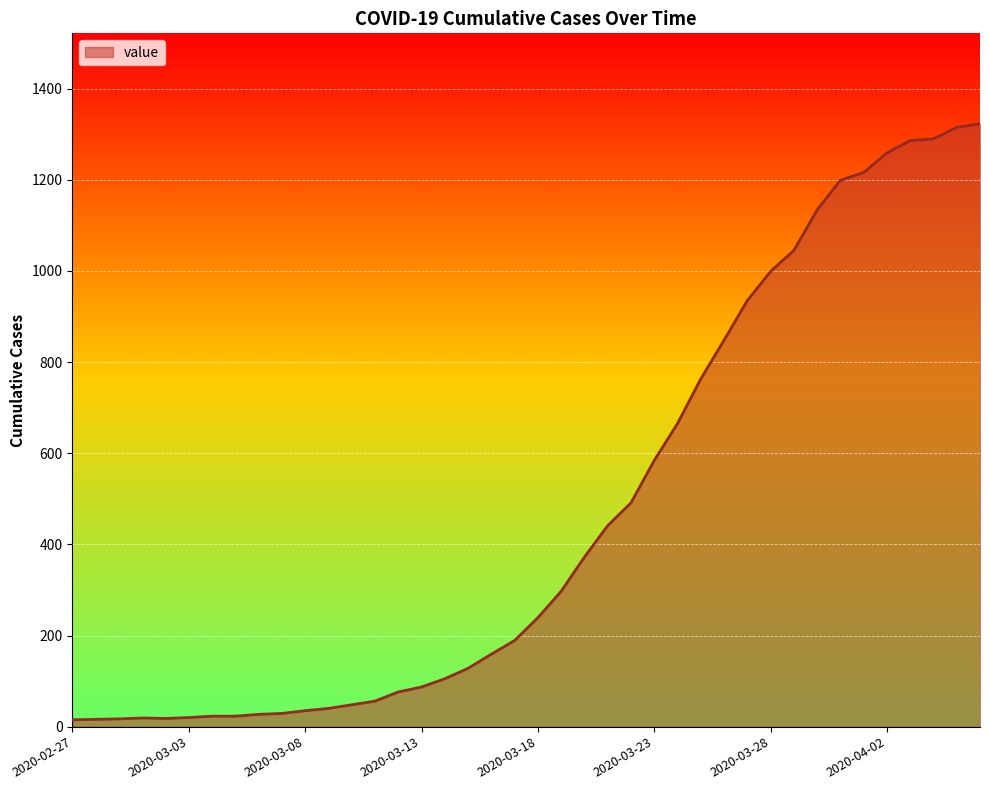

What is the difference between the maximum and minimum values?

1308